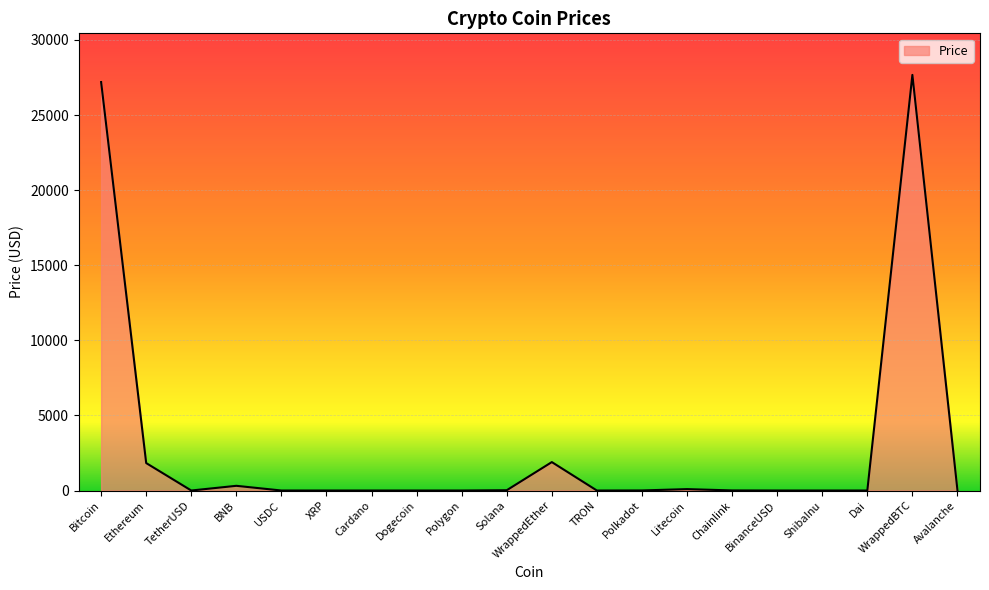

At which category does the chart reach its peak across all series?

WrappedBTC